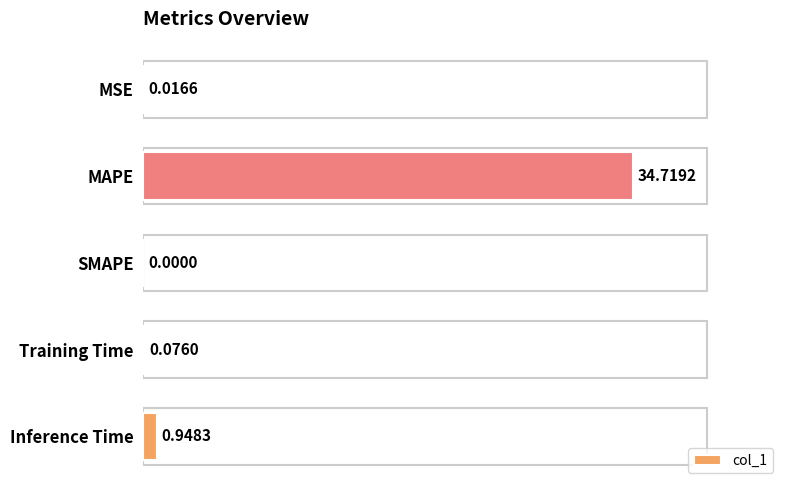

What is the sum of all values?

35.8